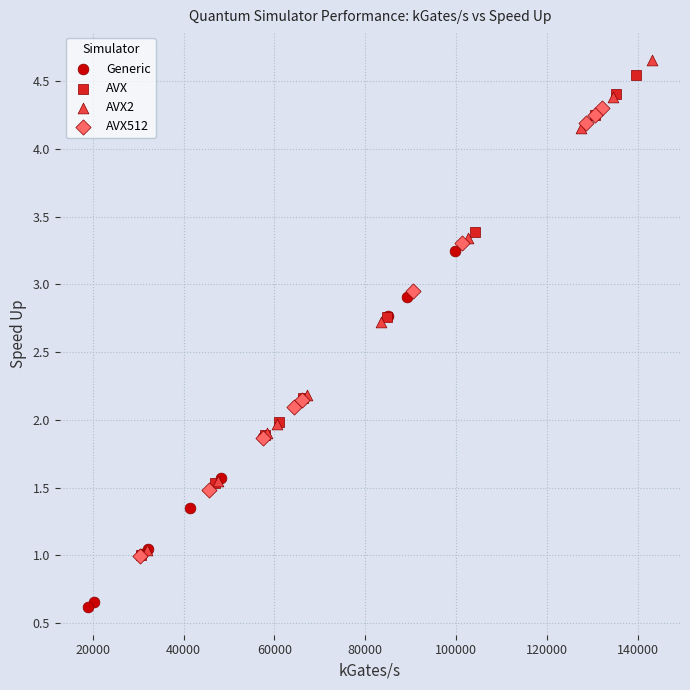

Which series contains the lowest Y value?

Generic